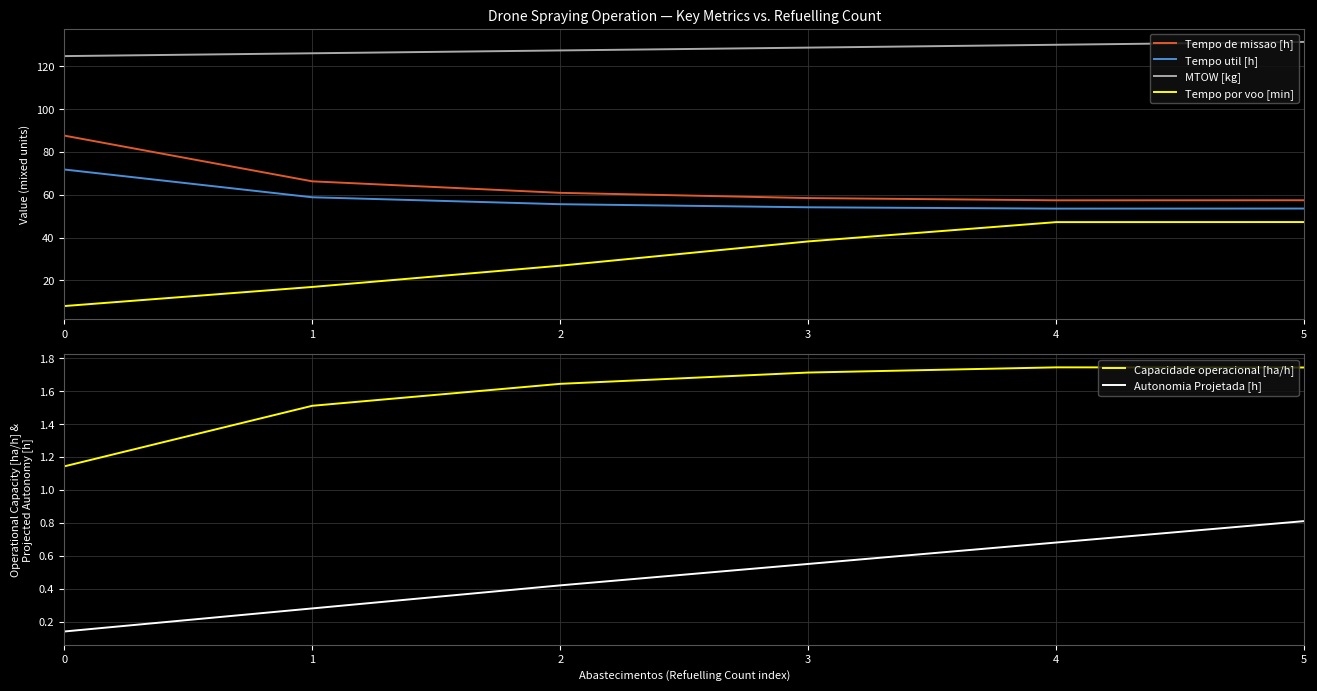

What is the greatest value displayed?

131.2